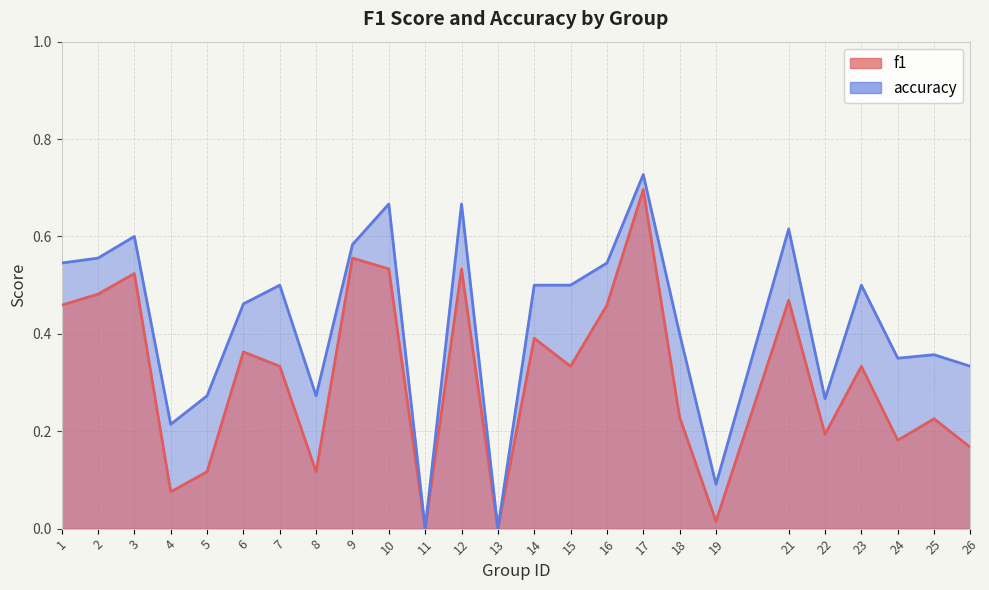

Where is the first local maximum for f1?

3